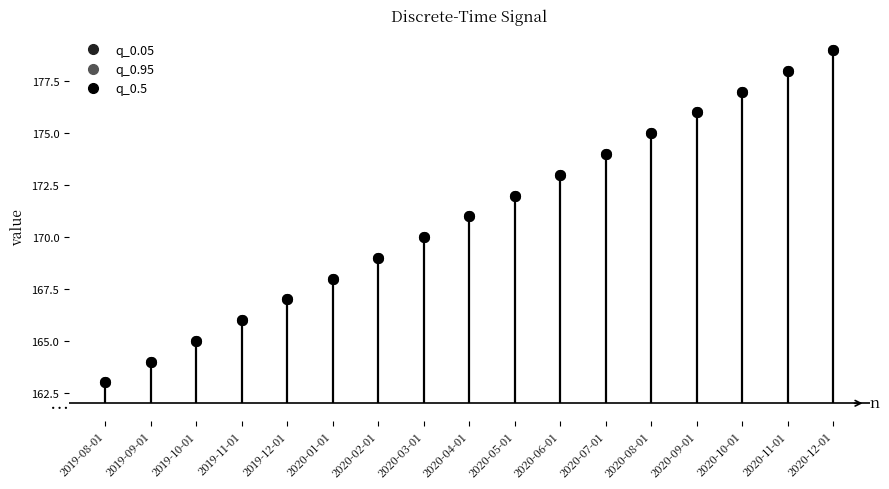

Is this an area chart (filled region under the line)?

No